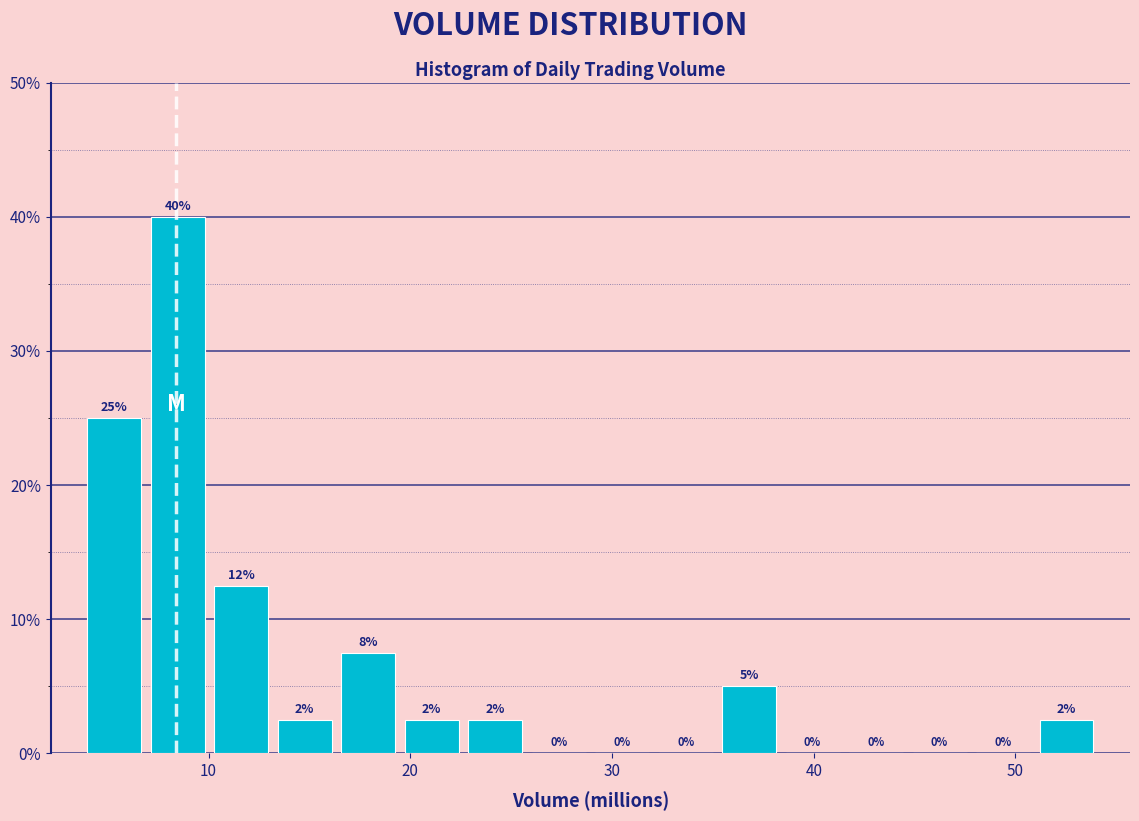

Read against the x-axis, roughly where is the centre of the tallest bar?

8